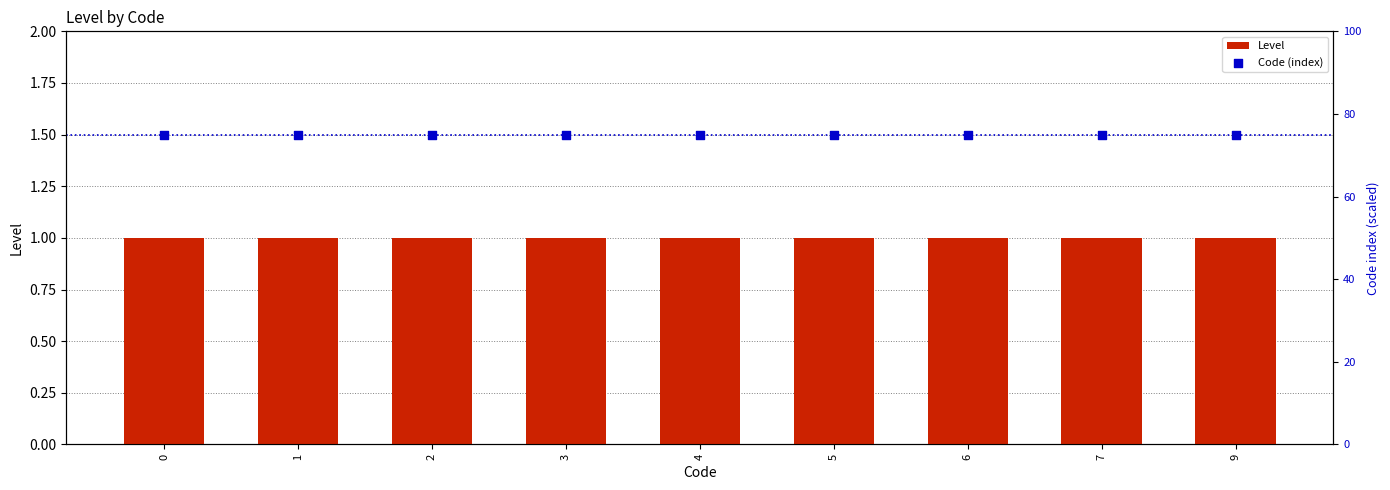

What are all the series names shown in the legend?

Level, Code (index)